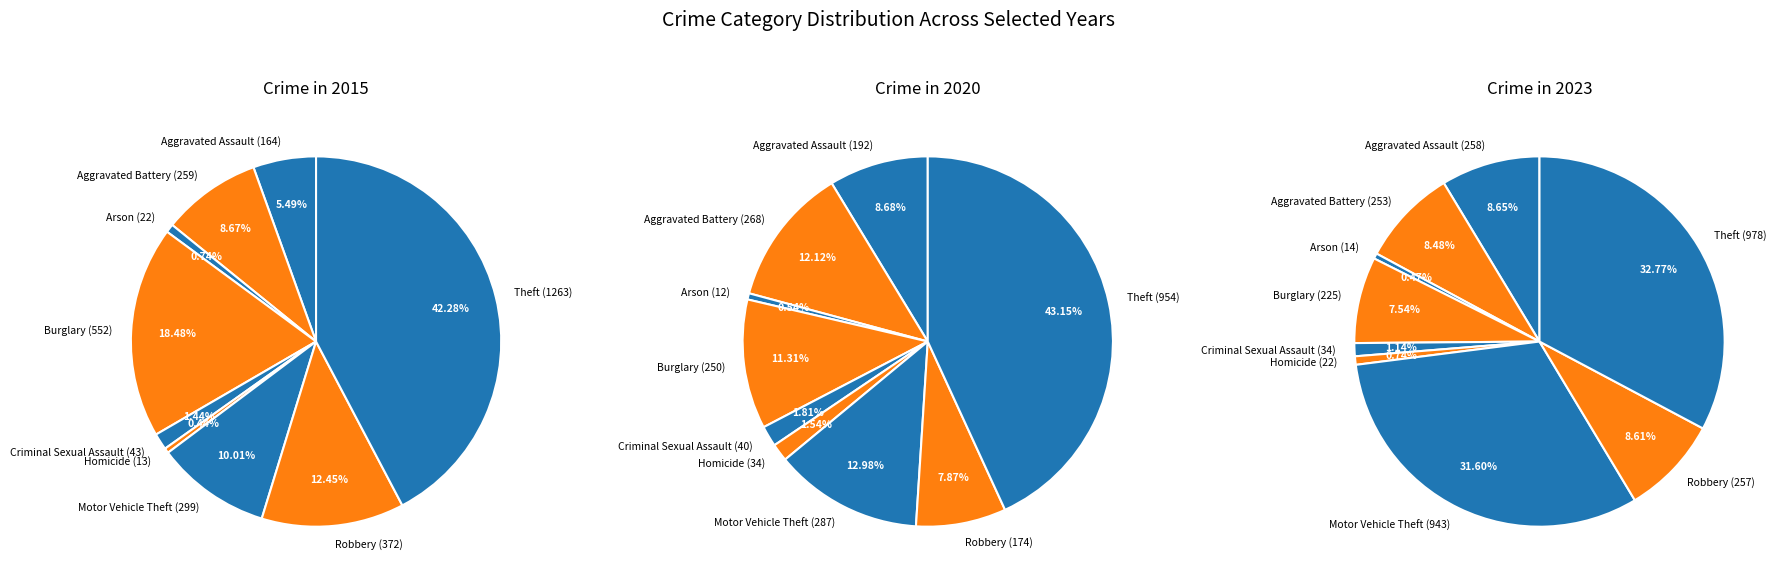

The Theft slice represents 33% of the pie. True or false?

True